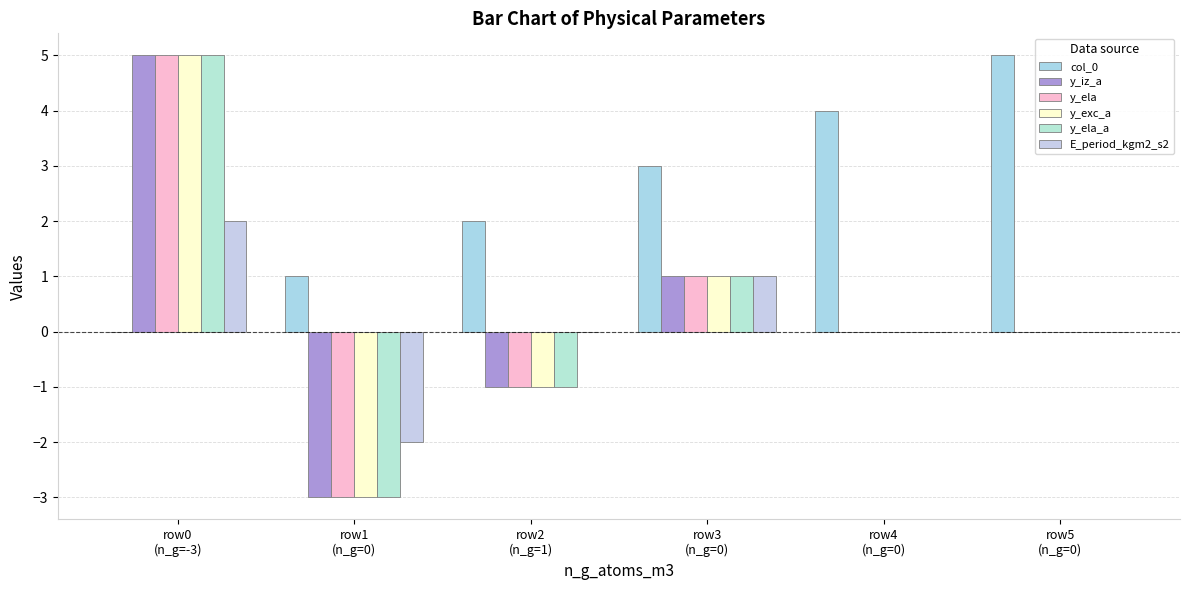

The y_ela_a series shows 7 at row0
(n_g=-3). True or false?

False